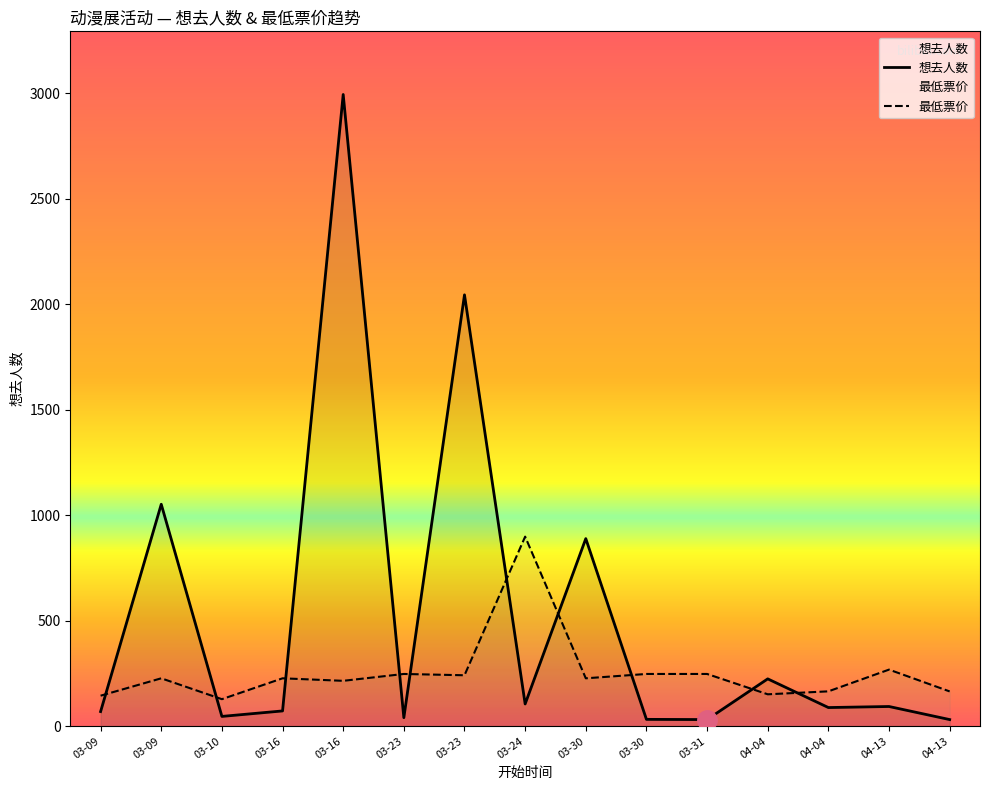

What is the minimum value shown in the chart?

31.0